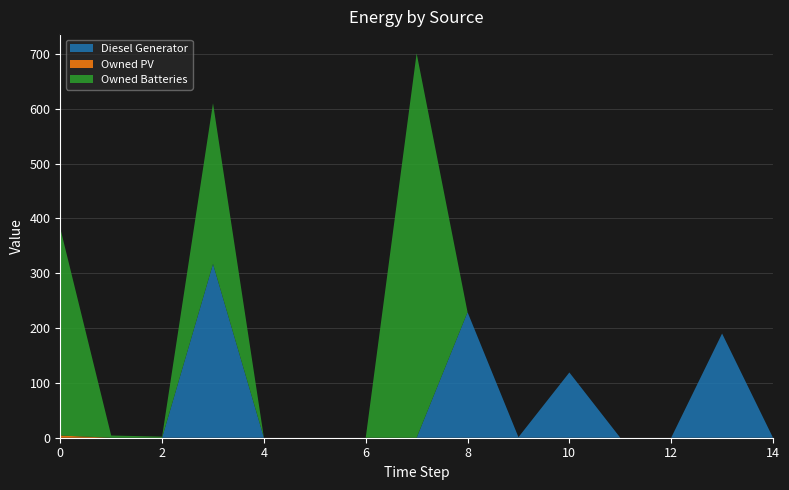

Reading left to right, list all the values displayed in this chart.

Diesel Generator: 0	0	0	317	0	0	0	0	229	1	119	0	0	190	0
Owned PV: 4	0	0	0	0	0	0	0	0	0	0	0	0	0	0
Owned Batteries: 378	4	2	293	0	0	0	701	0	0	0	0	0	0	0